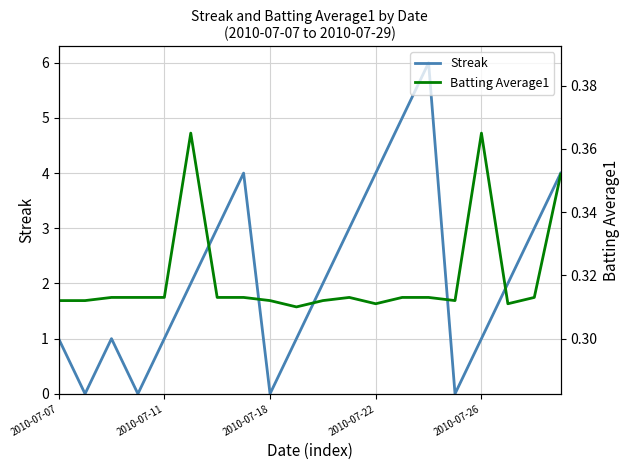

At which category does Batting Average1 reach its first local peak?

5